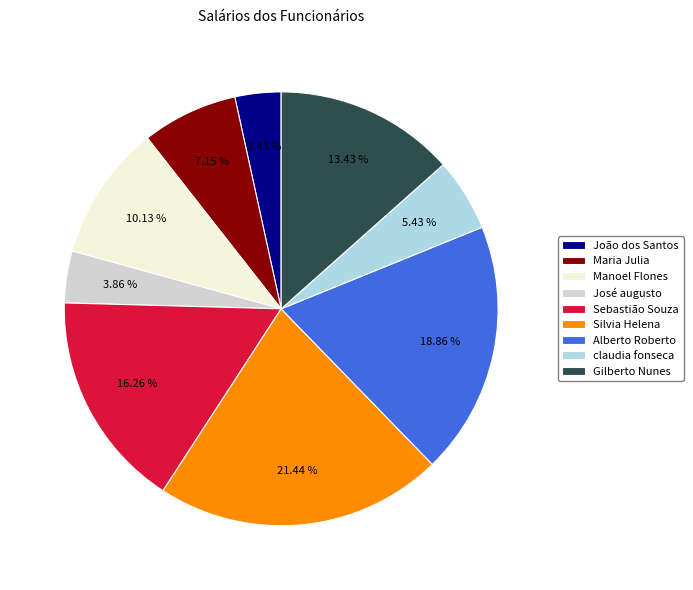

What is the ratio of the value at Gilberto Nunes to the value at José augusto?

3.5